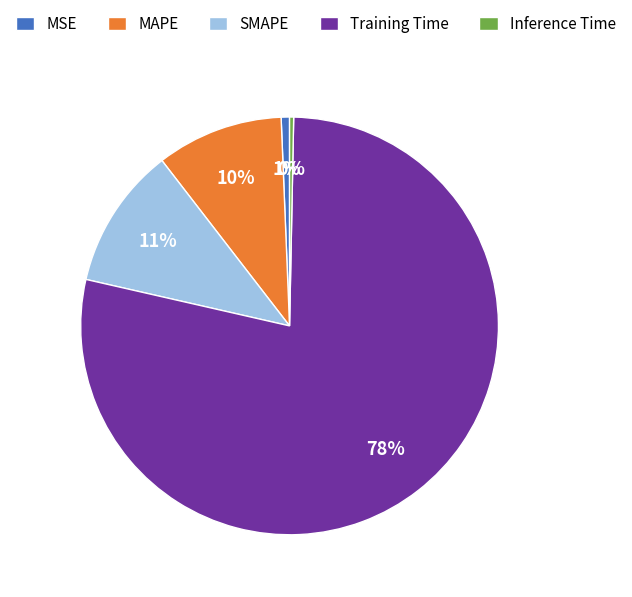

Between SMAPE and Training Time, which is larger?

Training Time